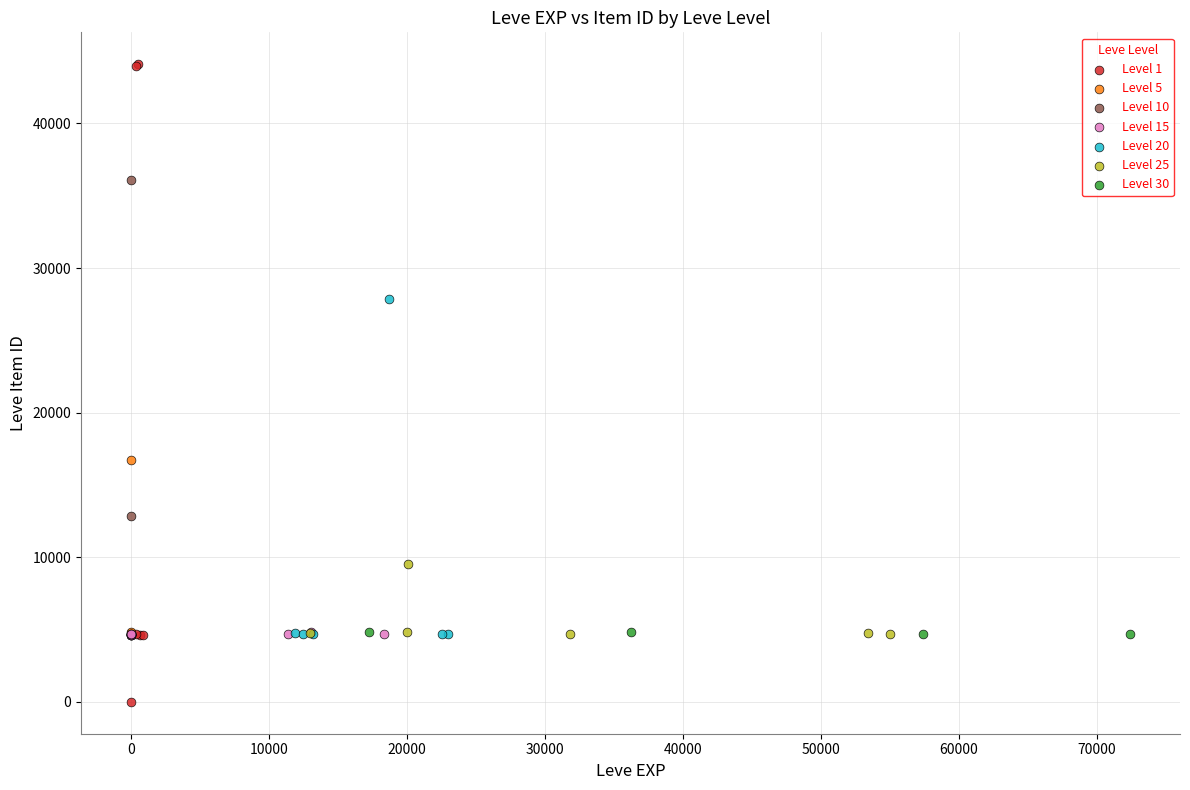

Which series has the widest spread of Y values?

Level 1